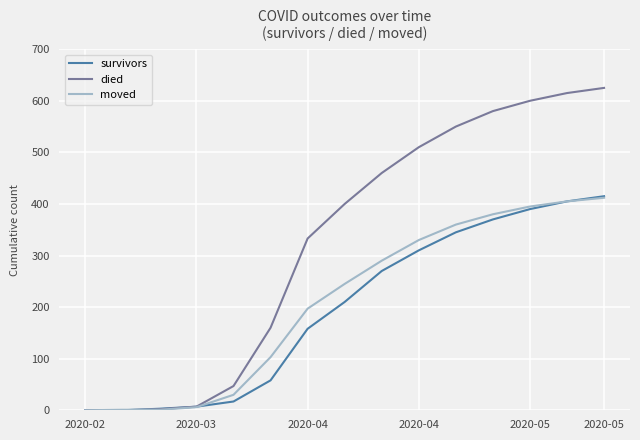

What is the highest value of the died series?

625